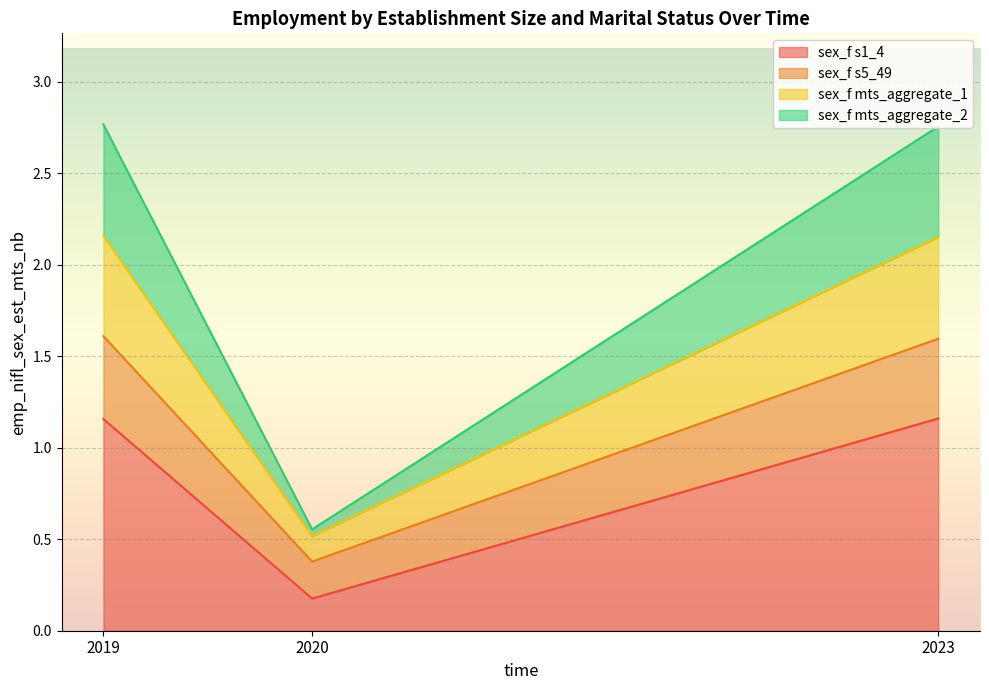

Where does the sex_f mts_aggregate_1 series first go above 2?

2019